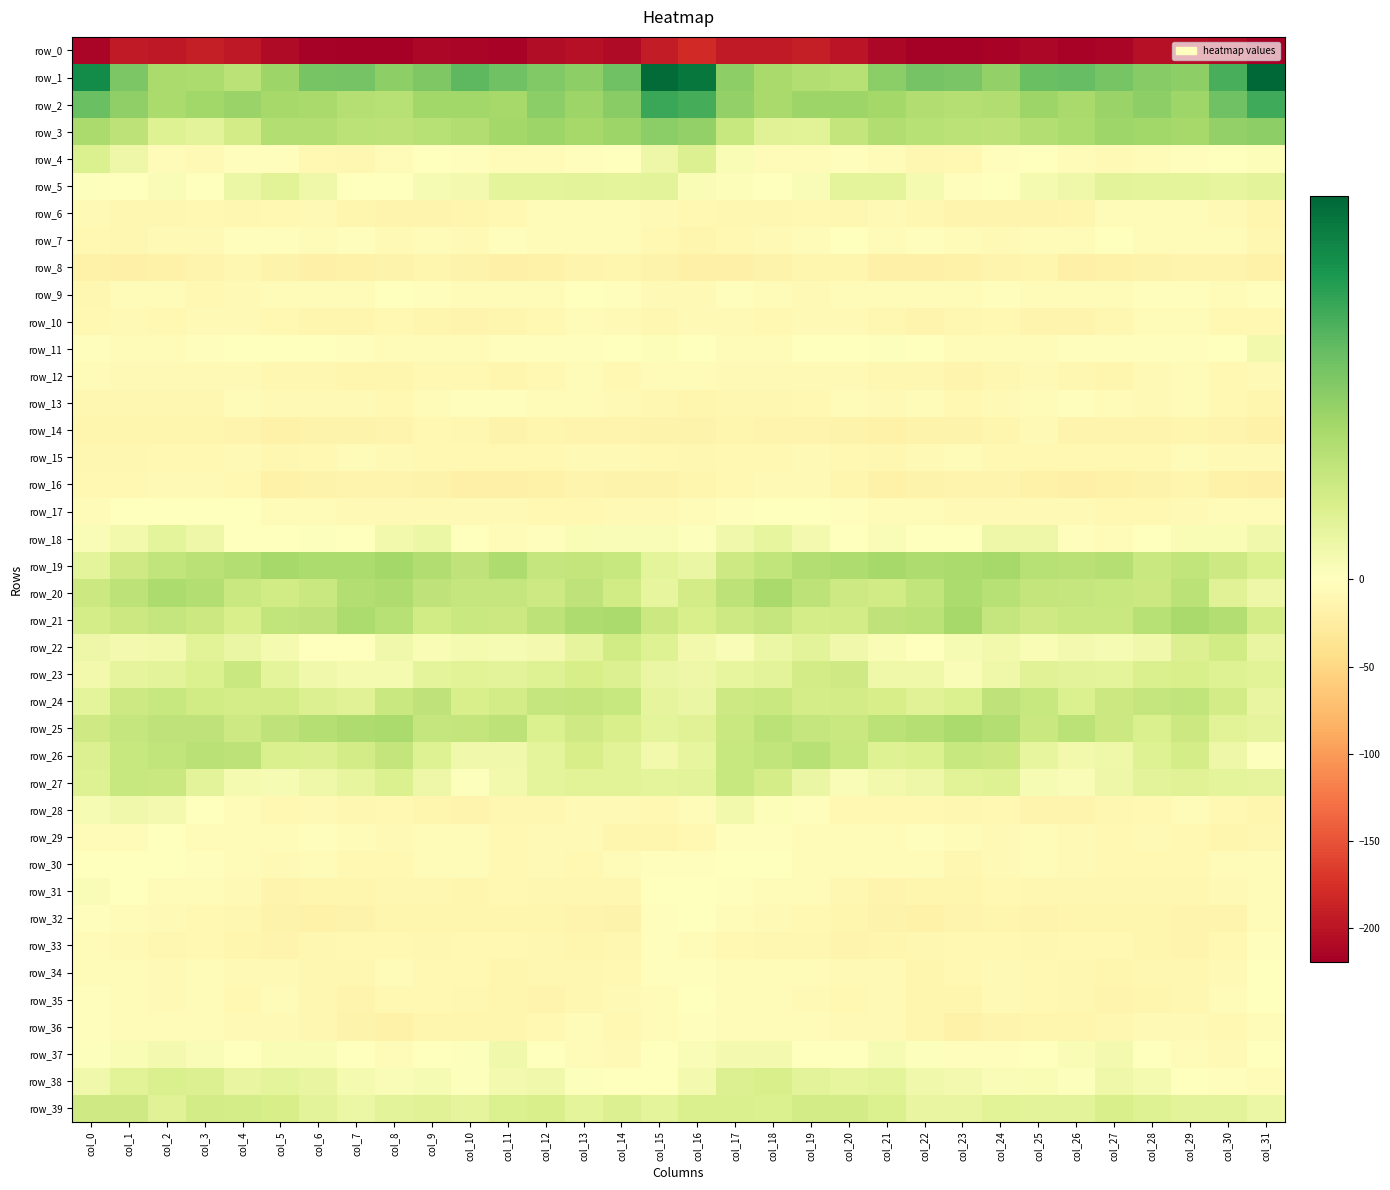

Which category has the lowest value across all series?

col_31